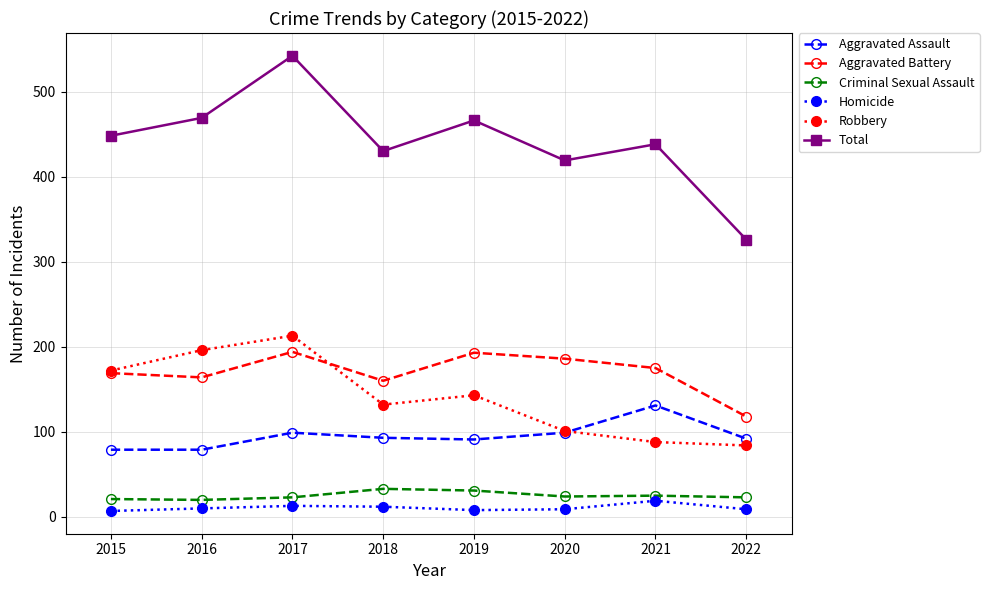

Is the value of Aggravated Assault at 2015 greater than the value of Criminal Sexual Assault at 2020?

Yes